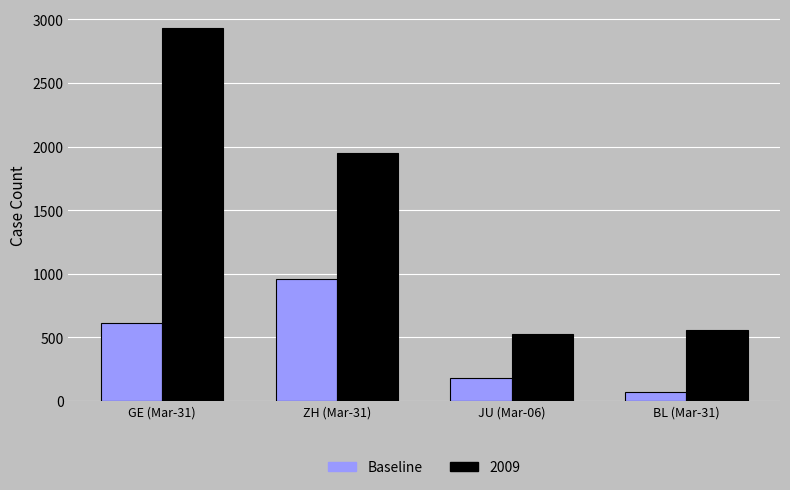

What value does the 2009 series have at GE (Mar-31)?

2934